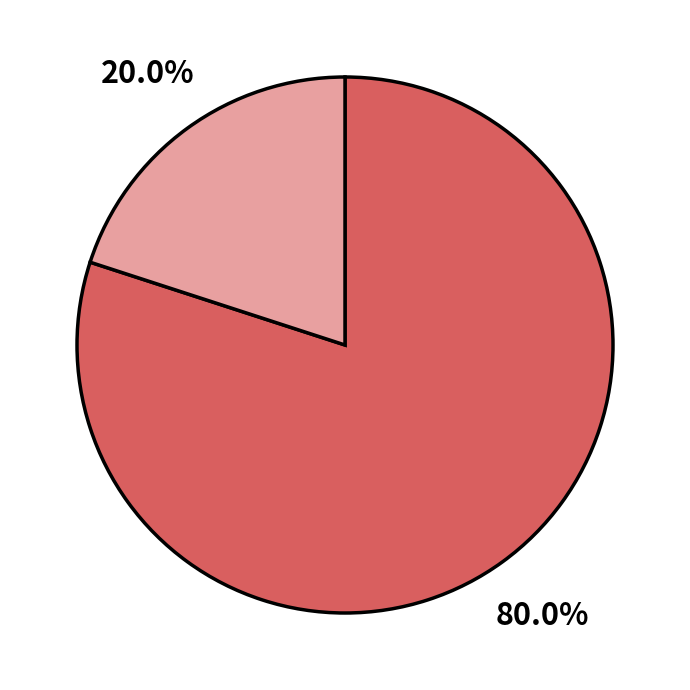

Does any single category account for the majority?

Yes